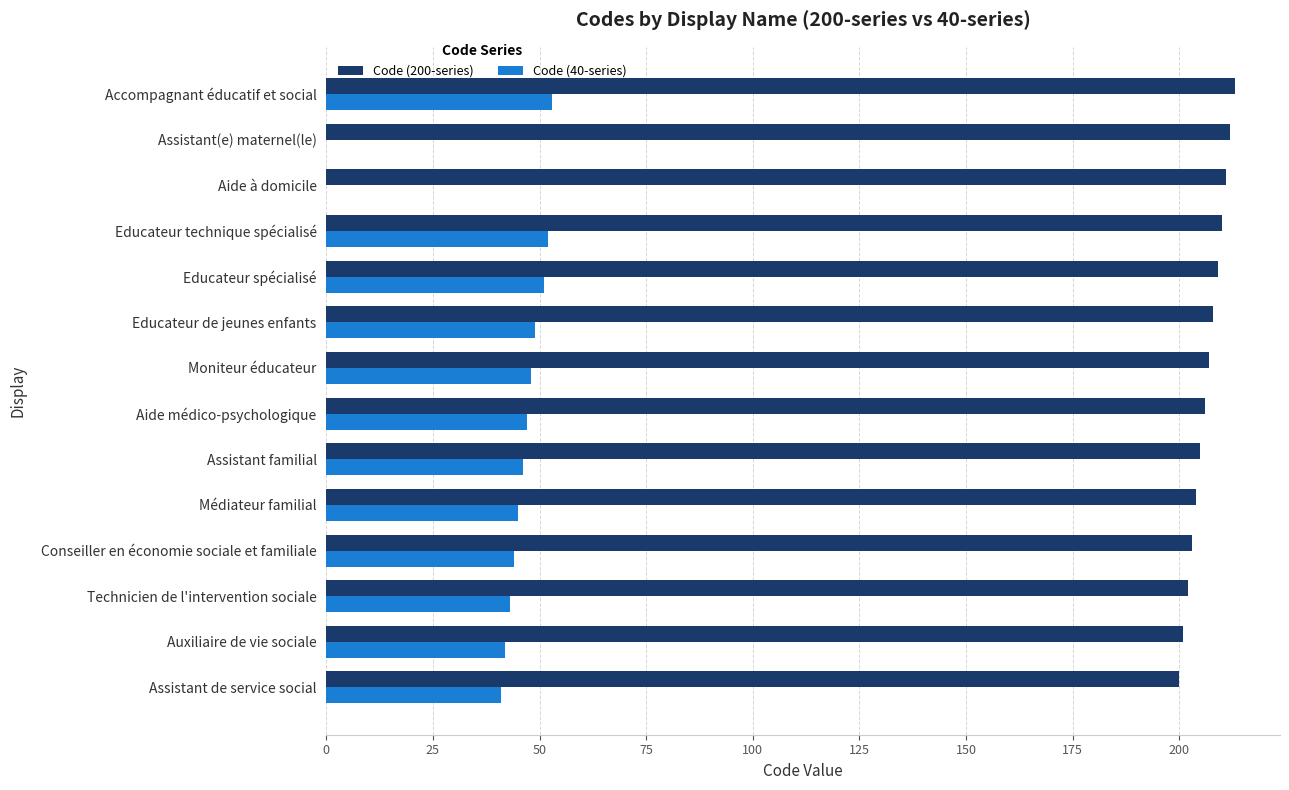

The value of Code (40-series) at Auxiliaire de vie sociale is 16. True or false?

False